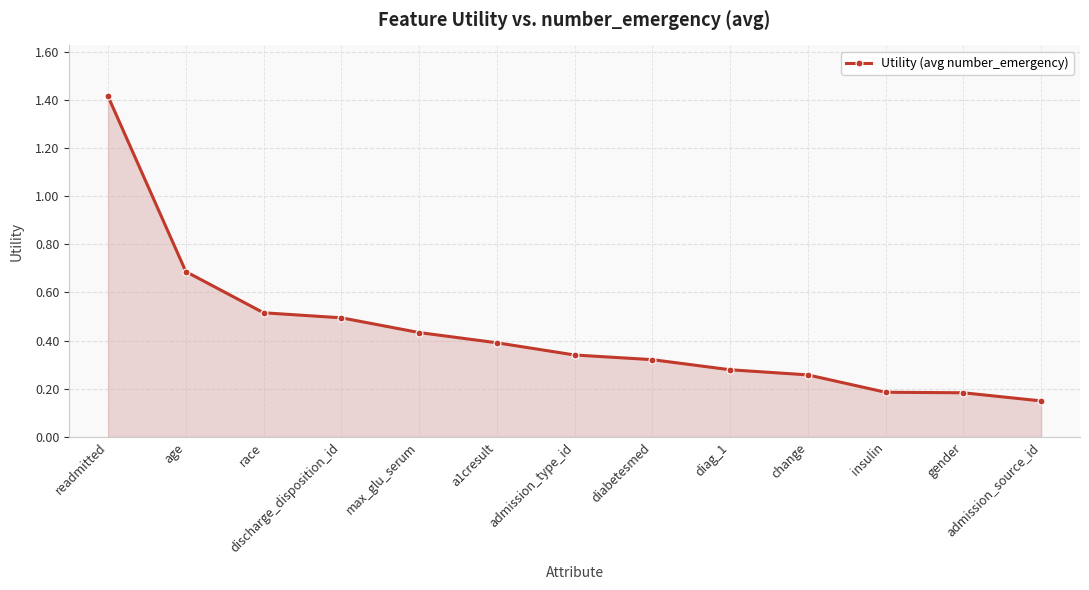

True or false: the data shows 0.2 at gender.

True